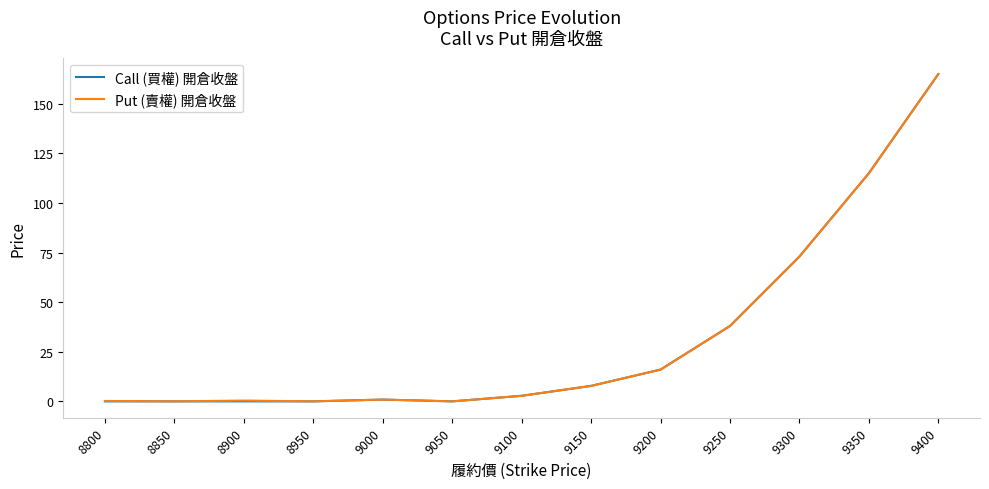

Which label corresponds to the largest value in the chart?

9400